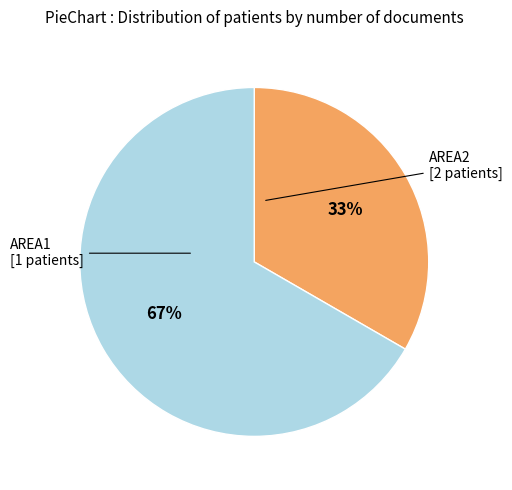

True or false: AREA1 accounts for 44% of the total.

False